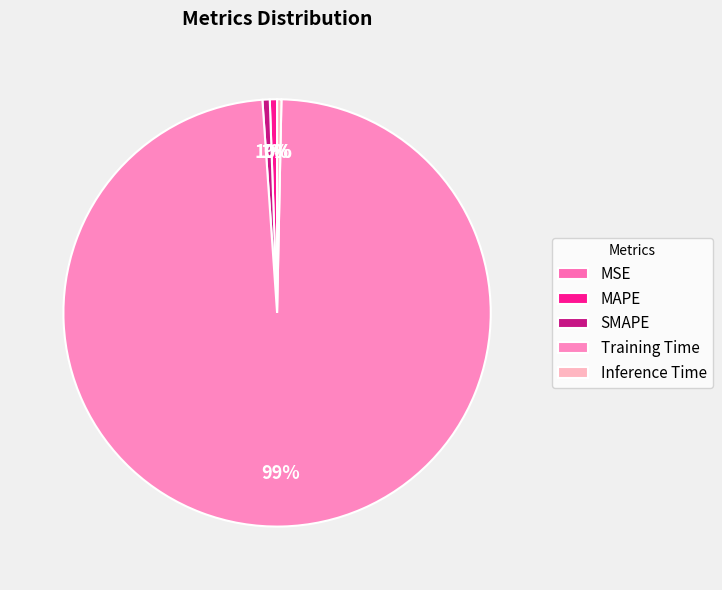

Rank the categories by value from lowest to highest.

MSE, Inference Time, MAPE, SMAPE, Training Time